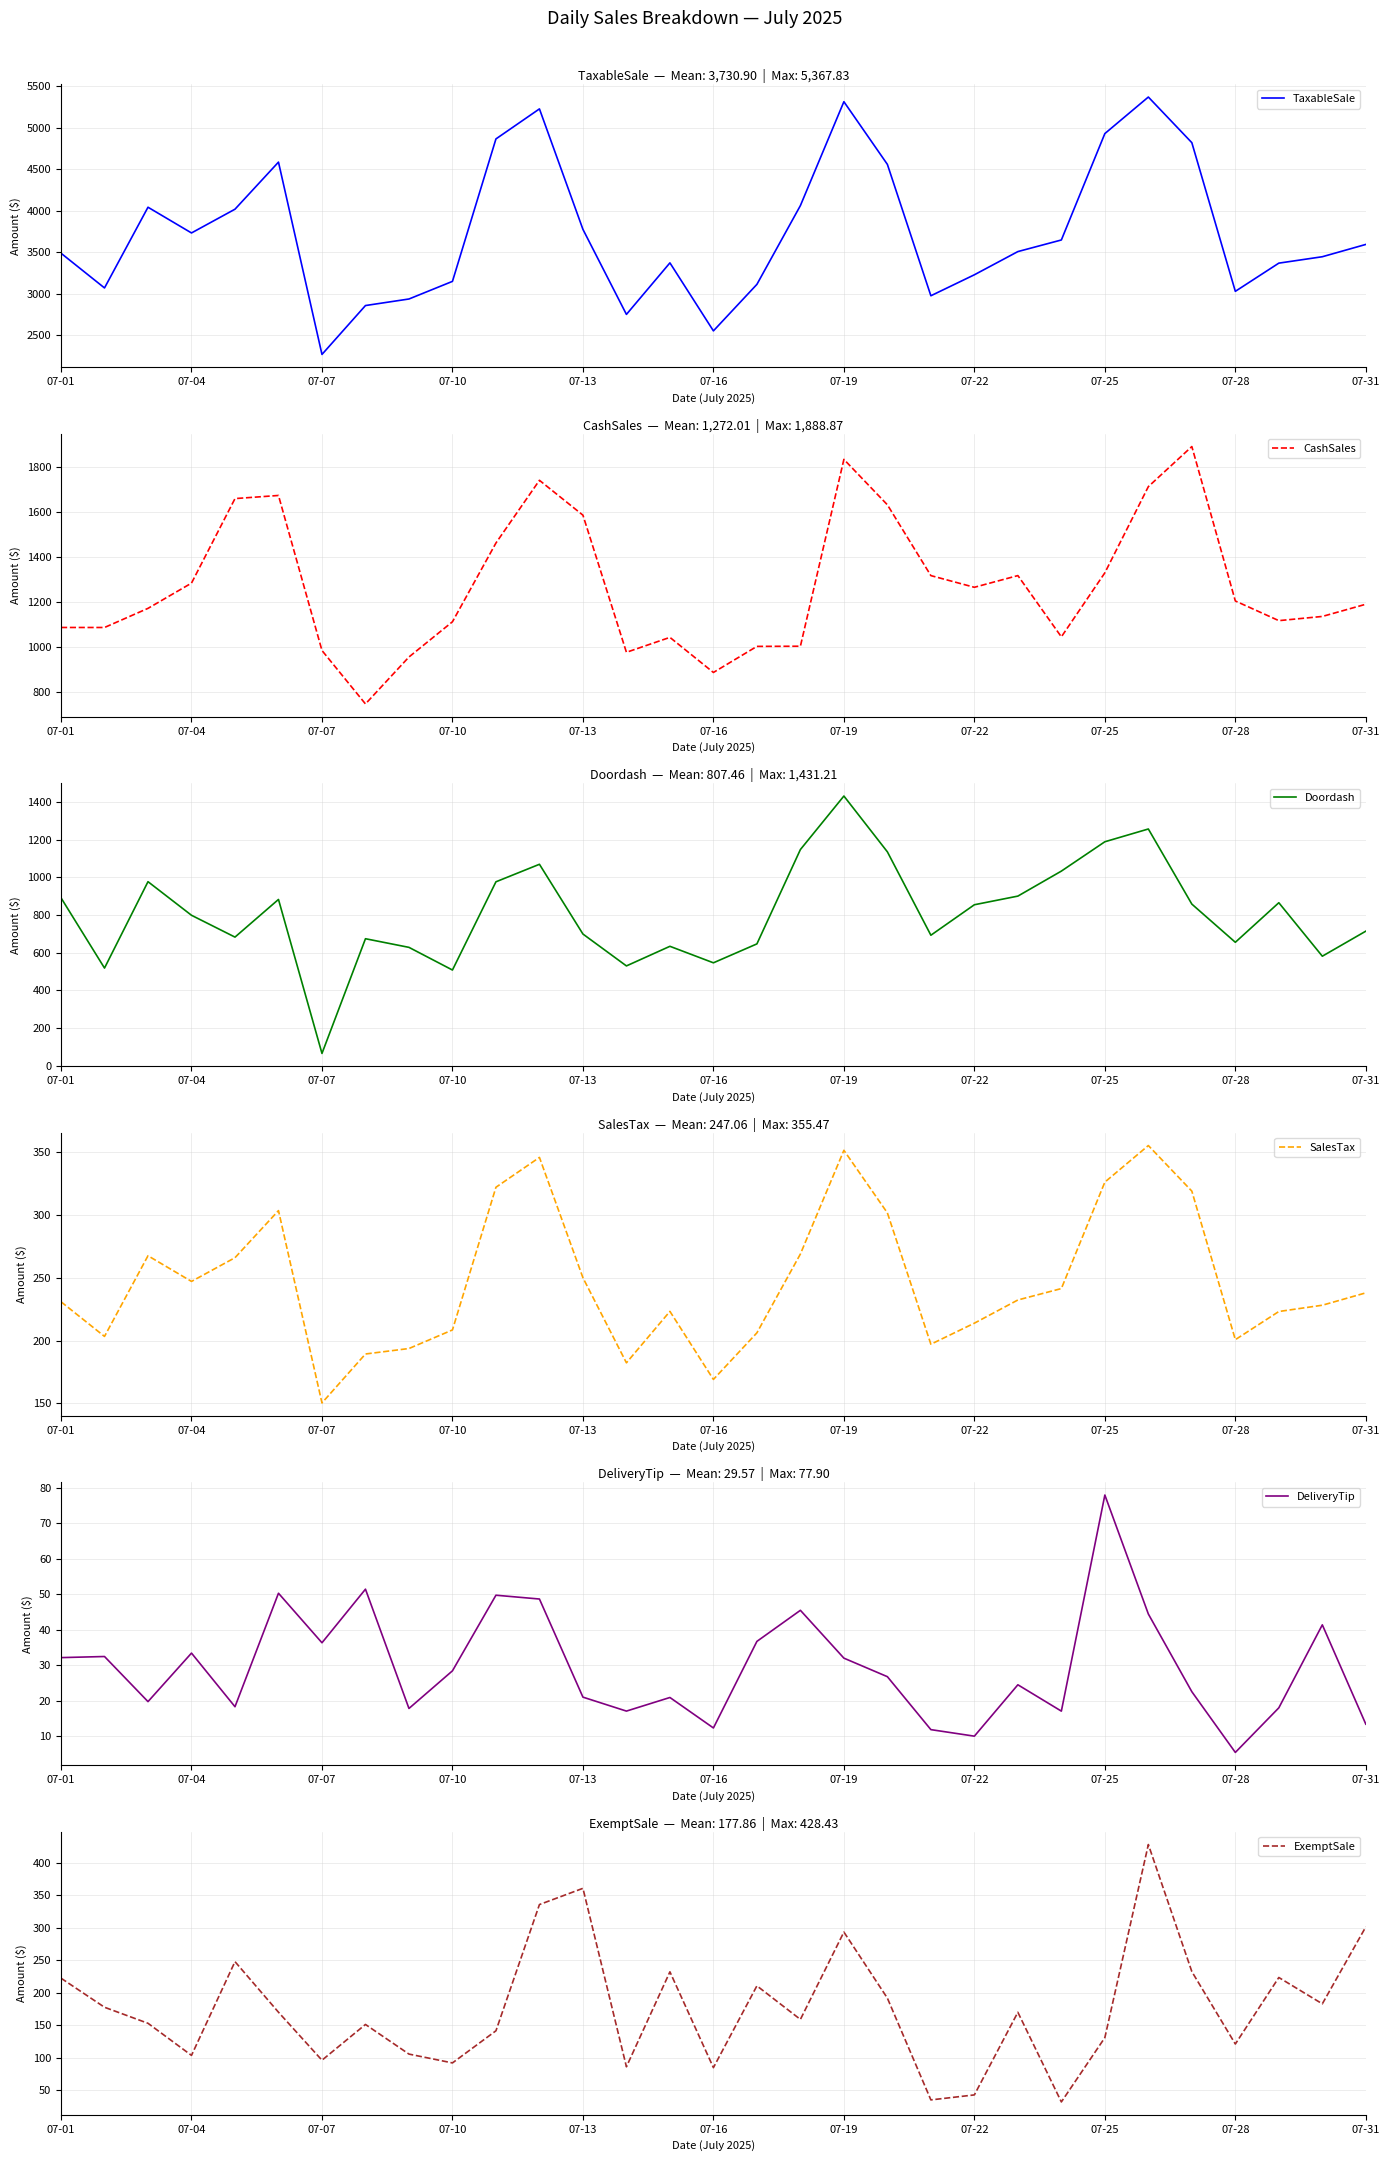

Which series has the largest total across all categories?

TaxableSale